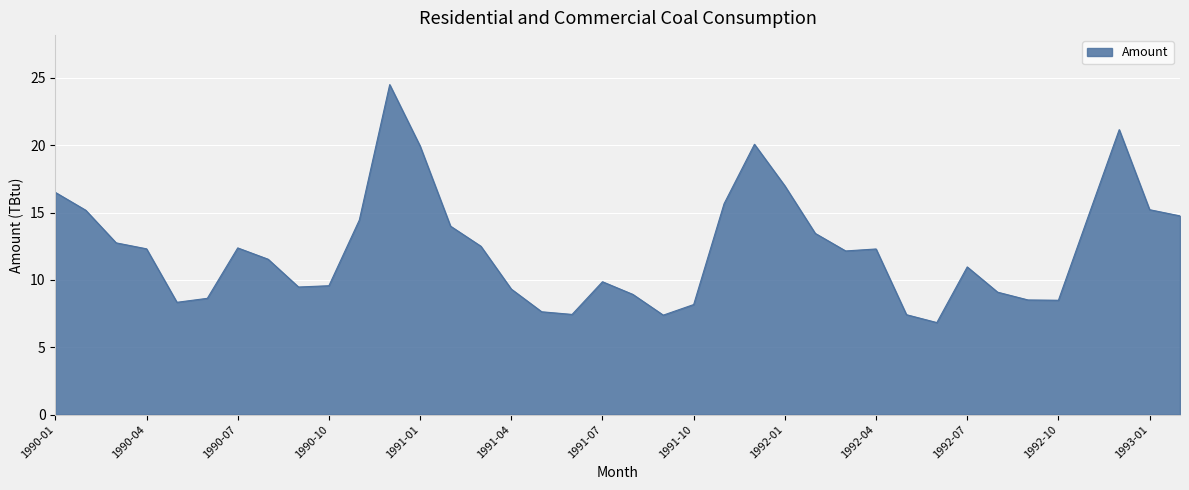

What is the greatest value displayed?

24.5